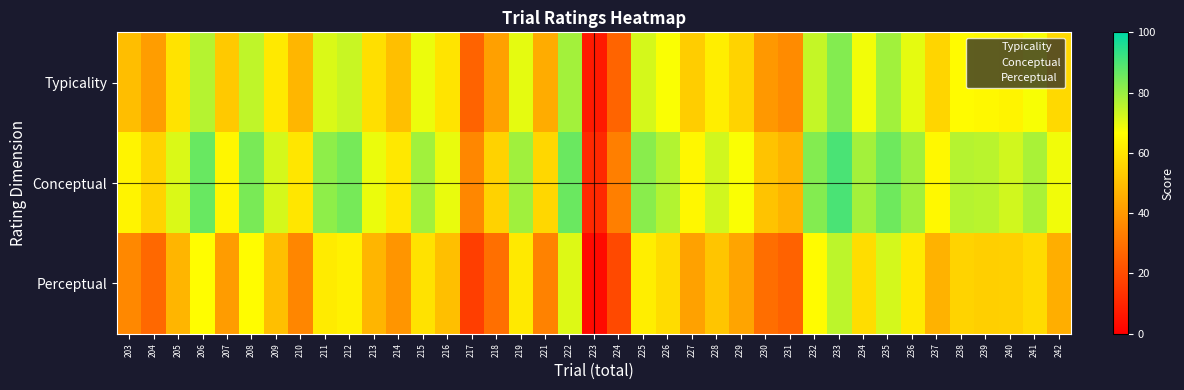

Which series has the largest total across all categories?

Conceptual